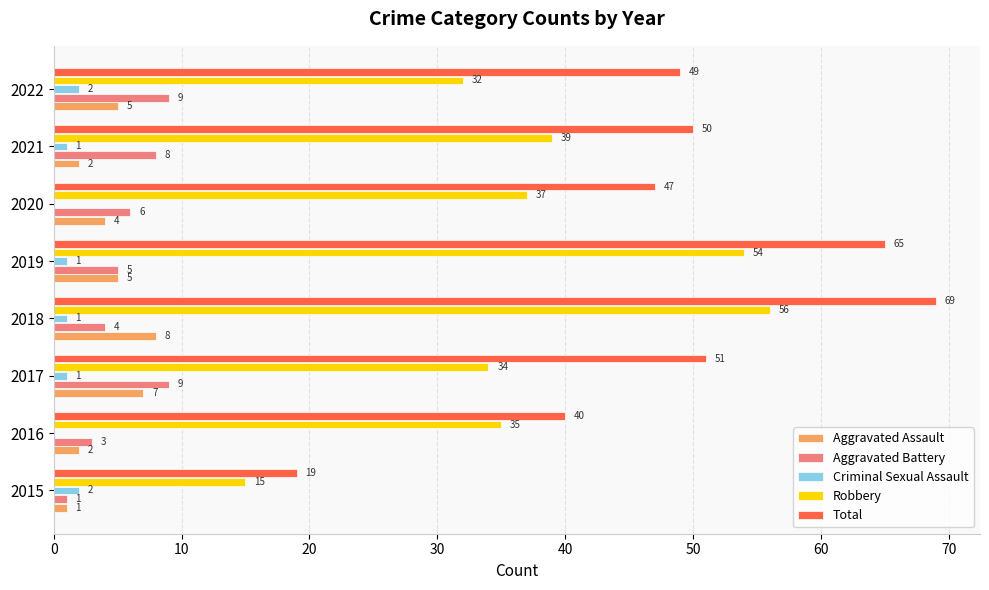

What value does the Robbery series have at 2016, to the nearest 5?

35